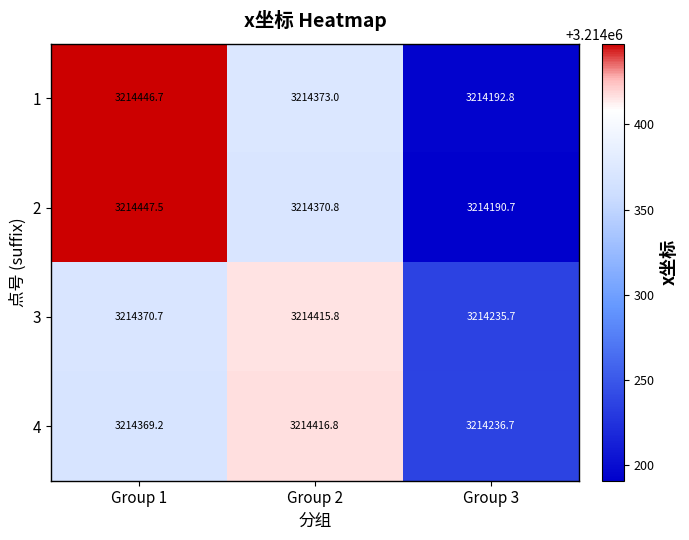

Reading right to left, transcribe all the data shown in this chart.

1: 3214192.8	3214373.0	3214446.7
2: 3214190.7	3214370.8	3214447.5
3: 3214235.7	3214415.8	3214370.7
4: 3214236.7	3214416.8	3214369.2